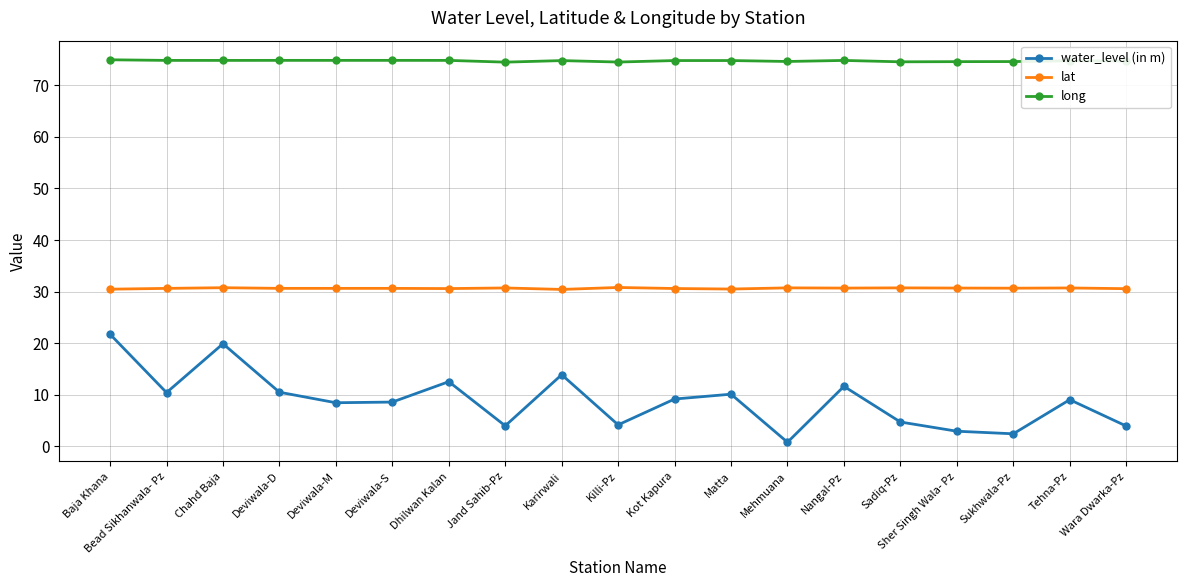

At how many categories does at least one series exceed 19?

19